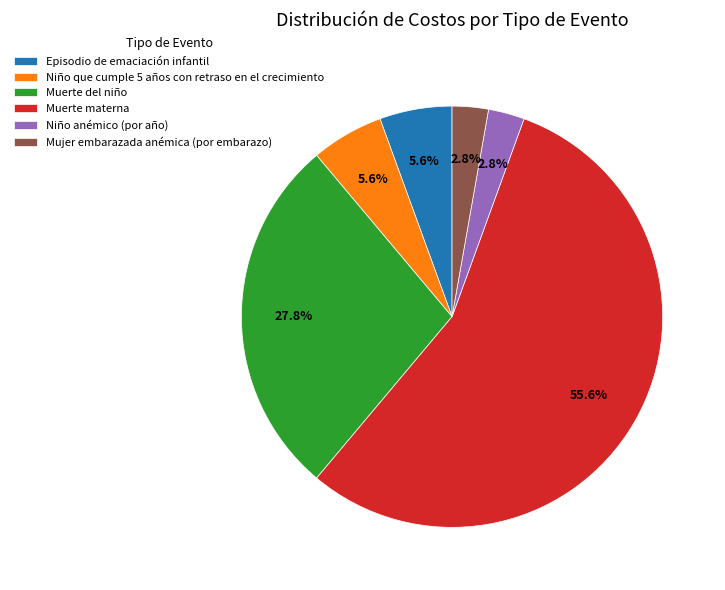

How many segments does this pie chart have?

6